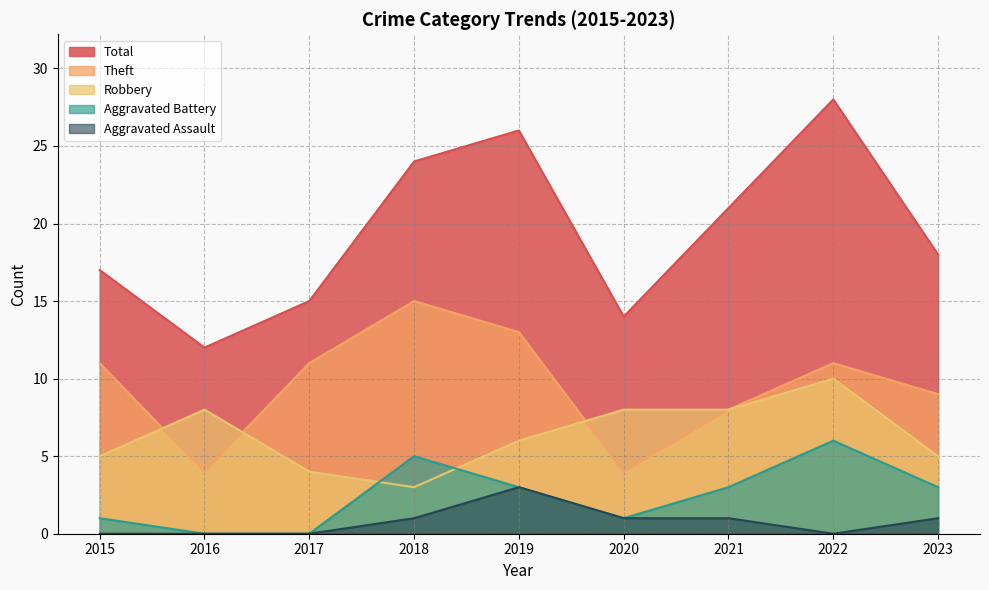

At how many categories does at least one series exceed 23?

3